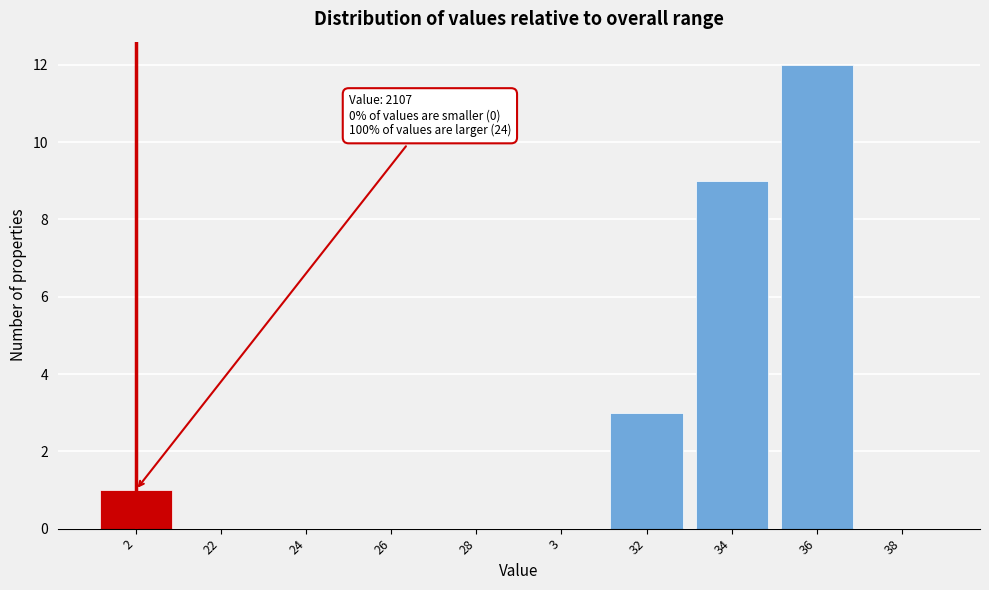

Reading left to right, list all the values displayed in this chart.

2=1	22=0	24=0	26=0	28=0	3=0	32=3	34=9	36=12	38=0